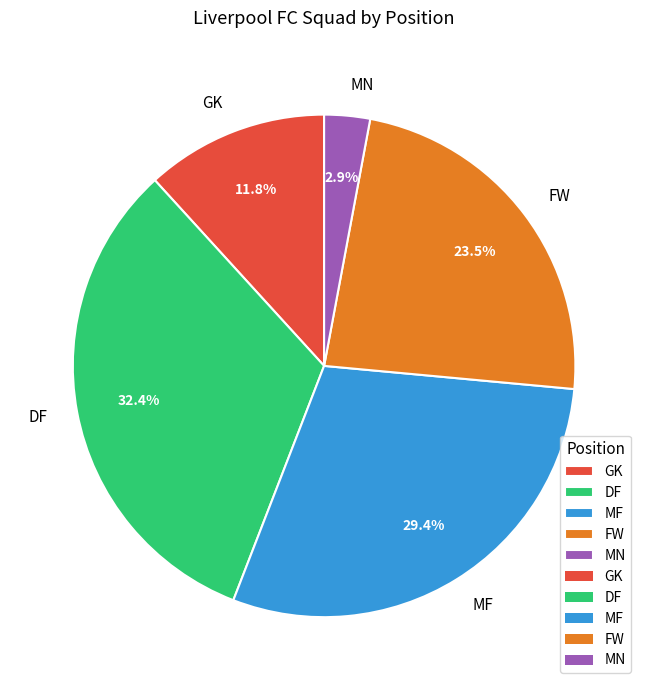

To the nearest percent, what is the average slice percentage?

20%